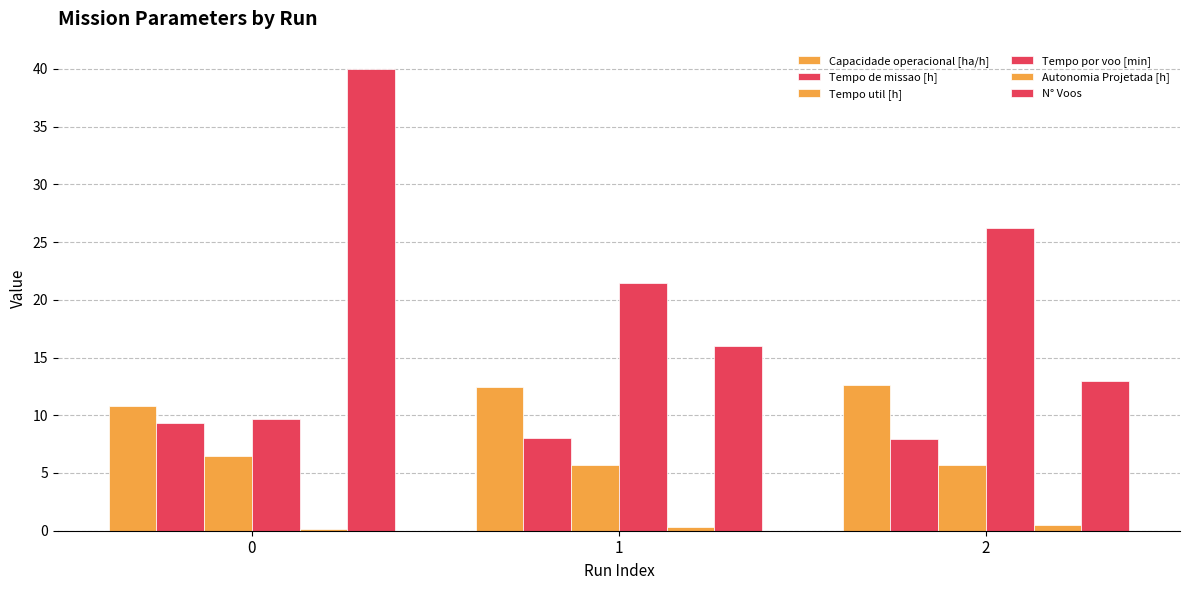

How many bars are there in total?

18